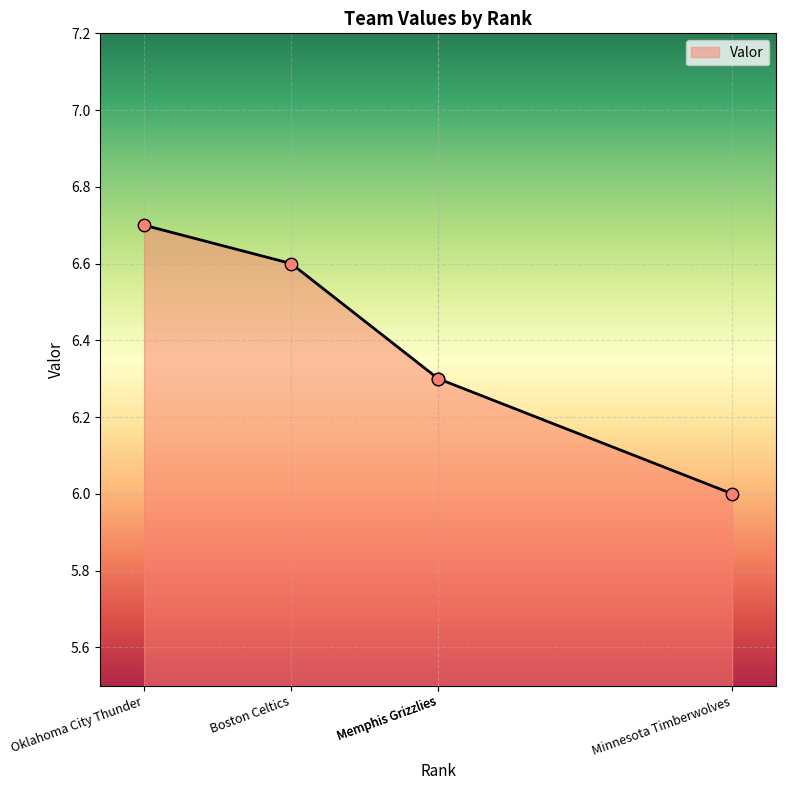

What is the ratio of the value at Oklahoma City Thunder to the value at Boston Celtics?

1.0